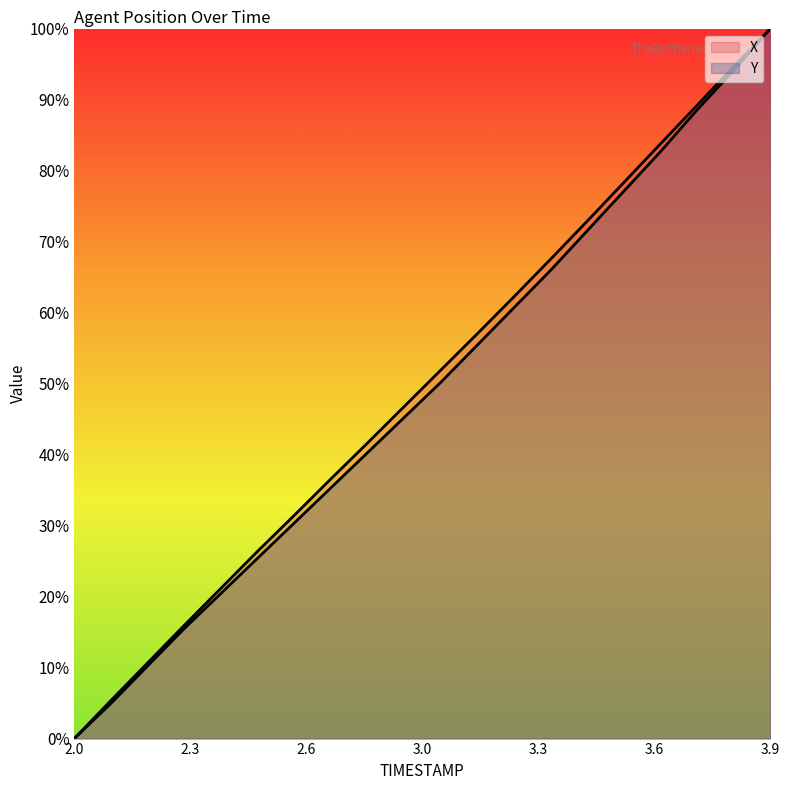

Where is X nearest to the value 50?

3.0